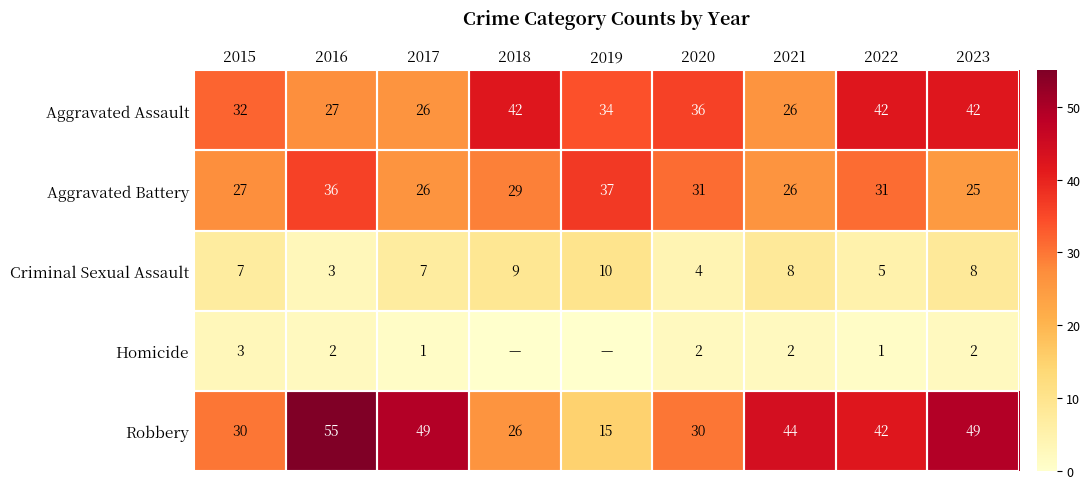

Which has a higher value, 2015 or 2022?

2022